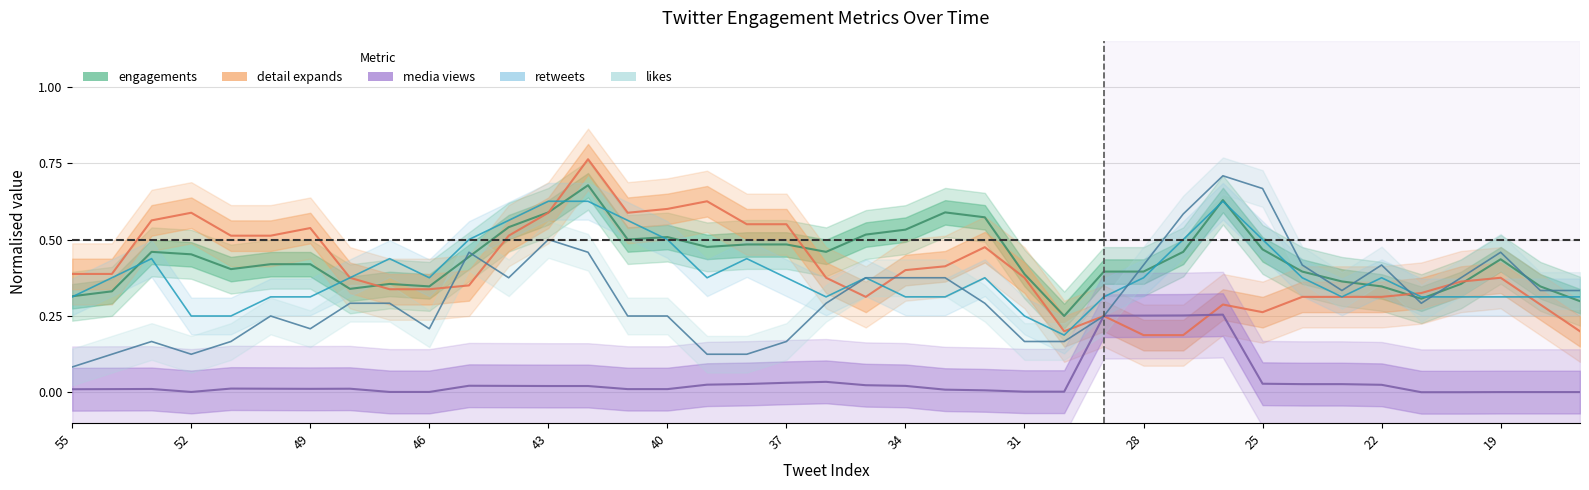

What is the maximum value for likes?

0.7